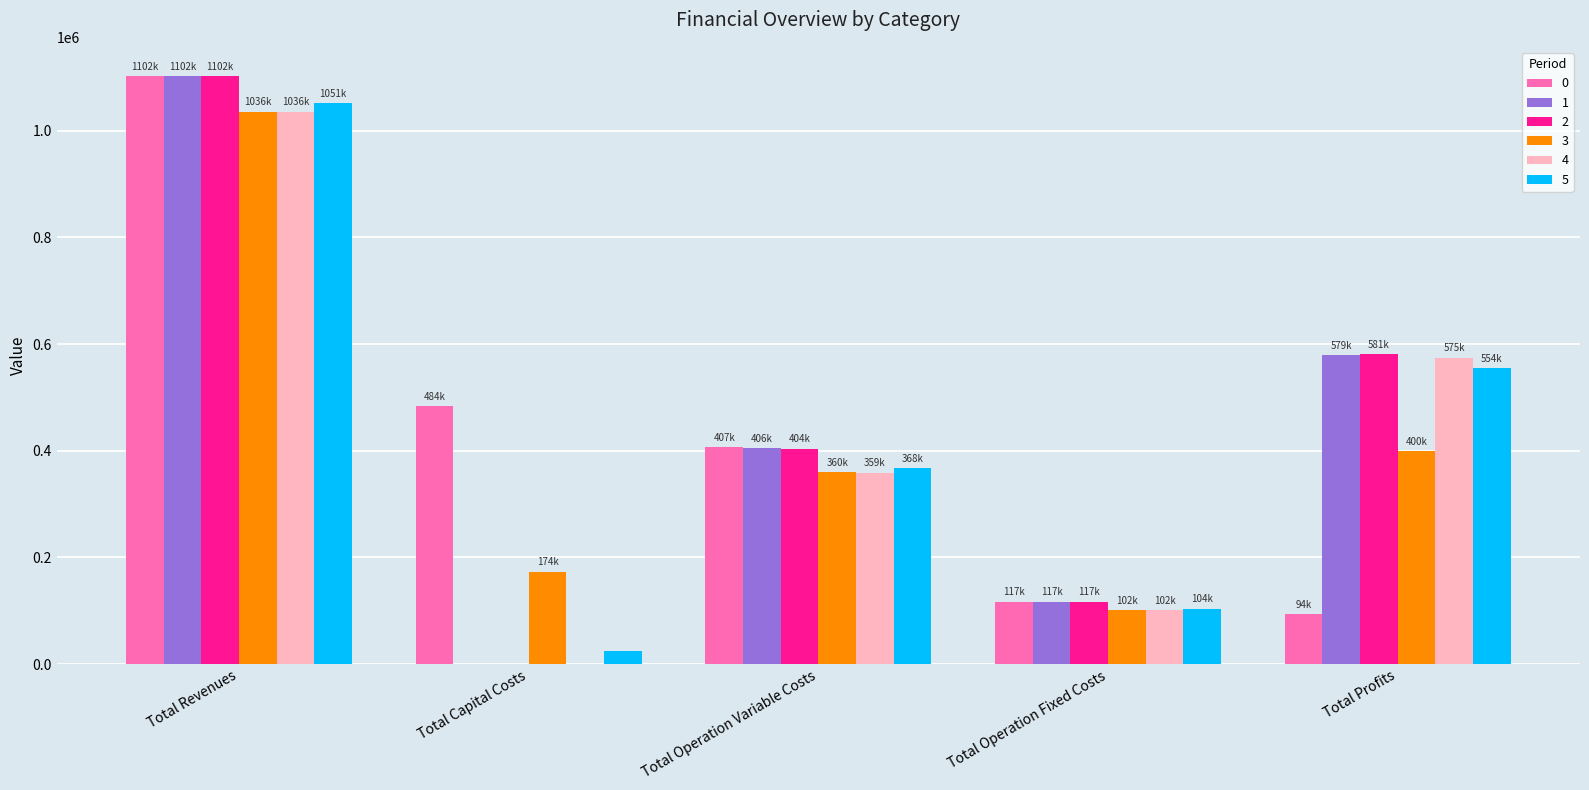

Is it true that 3 equals 292252.1 at Total Capital Costs?

False